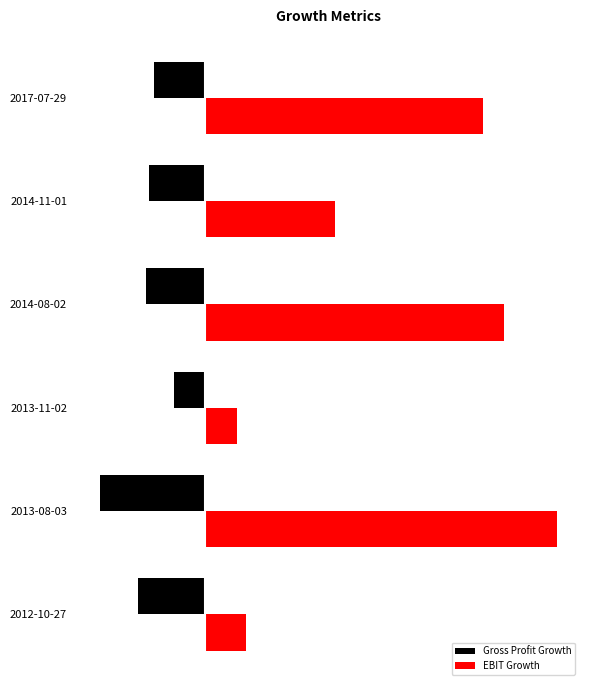

Reading left to right, extract all data points from this chart.

Gross Profit Growth: -0.1	-0.1	-0.1	-0.1	-0.2	-0.1
EBIT Growth: 0.5	0.2	0.5	0.1	0.6	0.1